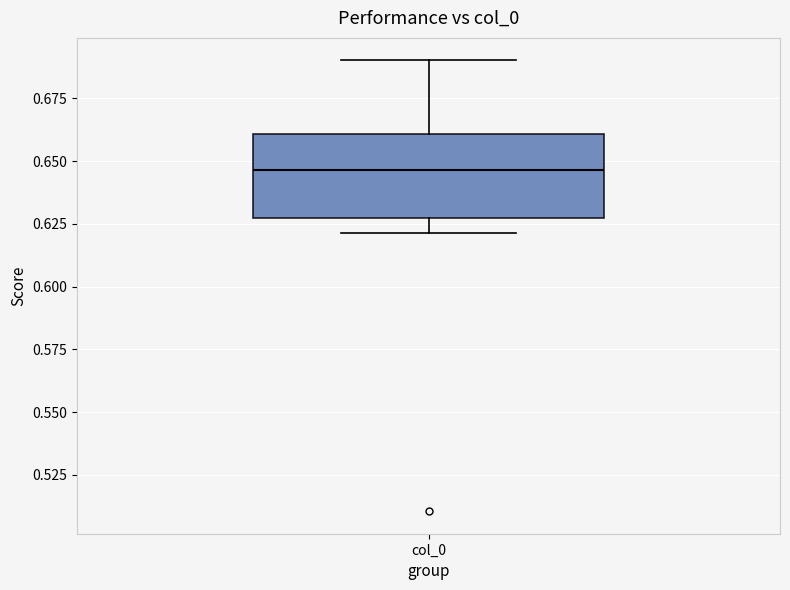

Read this box plot against the y-axis: the position of the median line, the range covered by the box, and the ends of both whiskers. The values are not printed on the chart, so give them approximately, as read against the axis.

median 0.645, box 0.625 to 0.660, whiskers 0.620 to 0.690